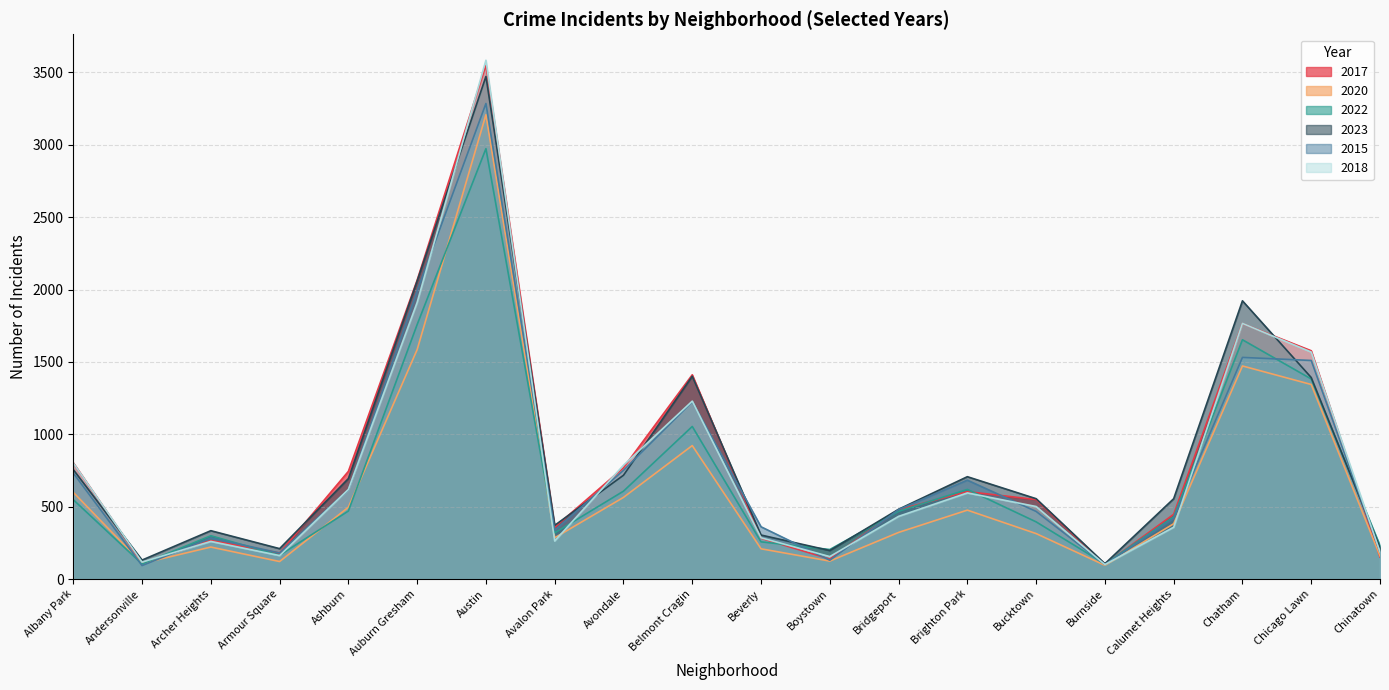

Is it true that 2020 equals 142 at Calumet Heights?

False